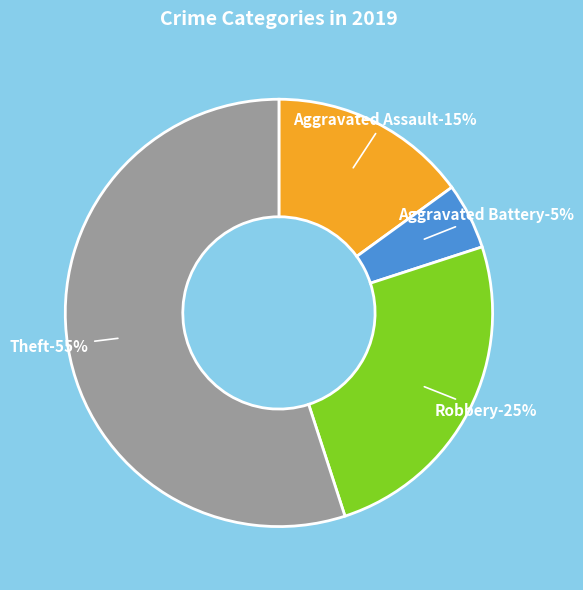

How many slices are in this pie chart?

4